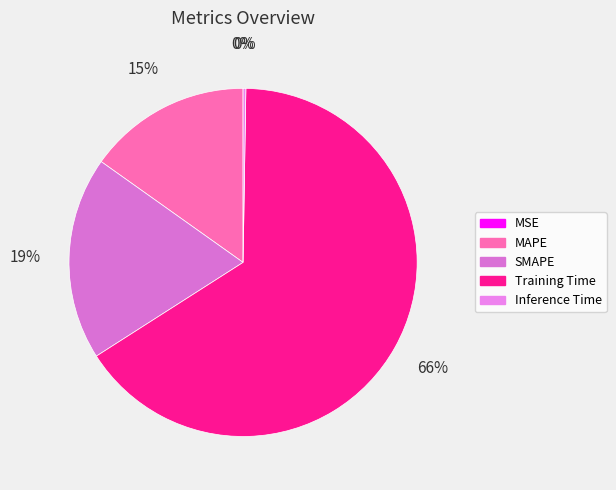

How many slices are in this pie chart?

5